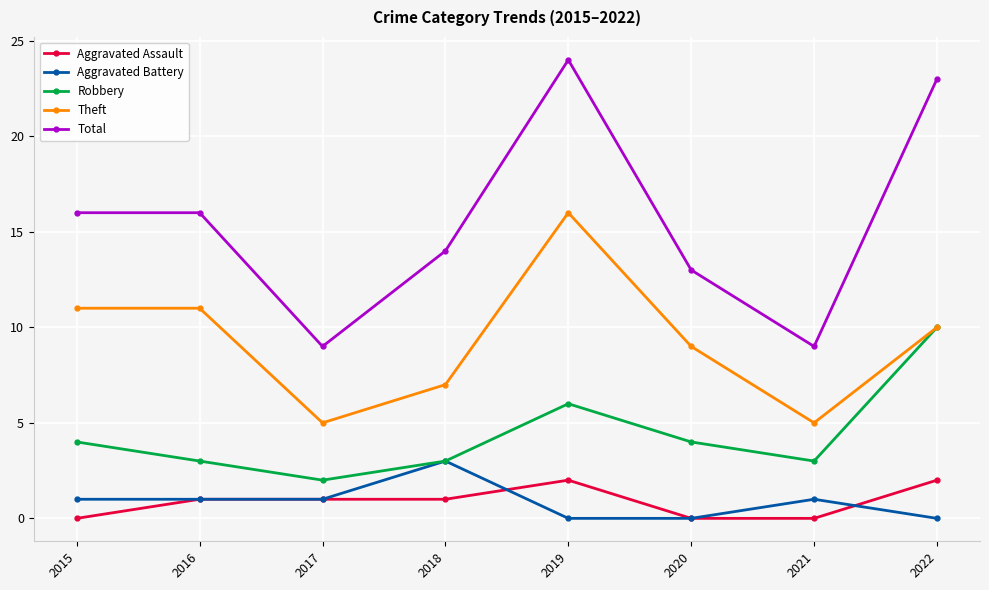

Reading left to right, list all the values displayed in this chart.

Aggravated Assault: 2015=0	2016=1	2017=1	2018=1	2019=2	2020=0	2021=0	2022=2
Aggravated Battery: 2015=1	2016=1	2017=1	2018=3	2019=0	2020=0	2021=1	2022=0
Robbery: 2015=4	2016=3	2017=2	2018=3	2019=6	2020=4	2021=3	2022=10
Theft: 2015=11	2016=11	2017=5	2018=7	2019=16	2020=9	2021=5	2022=10
Total: 2015=16	2016=16	2017=9	2018=14	2019=24	2020=13	2021=9	2022=23